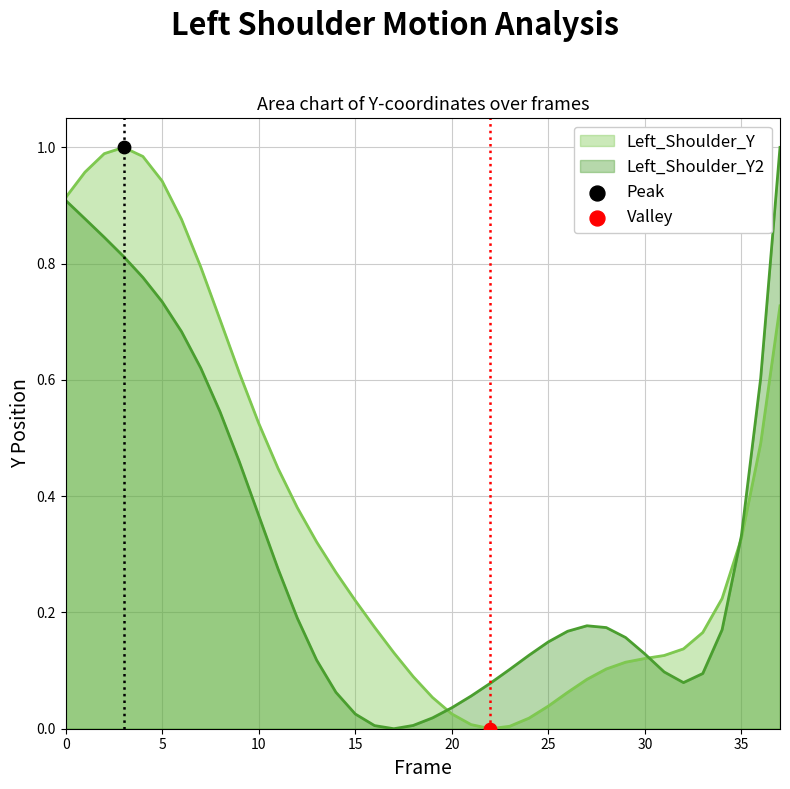

Which series reaches the minimum Y coordinate?

Left_Shoulder_Y